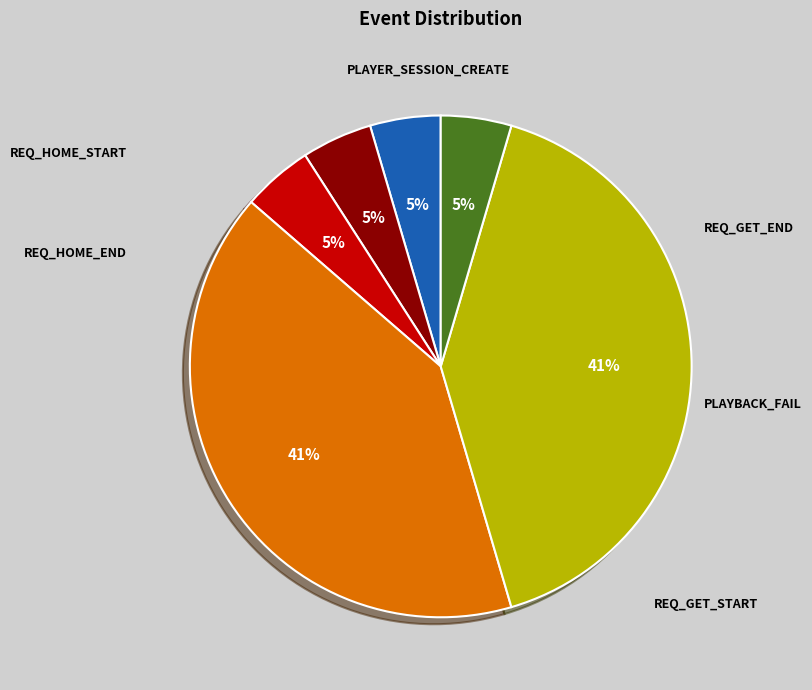

Is there a majority slice in this chart?

No